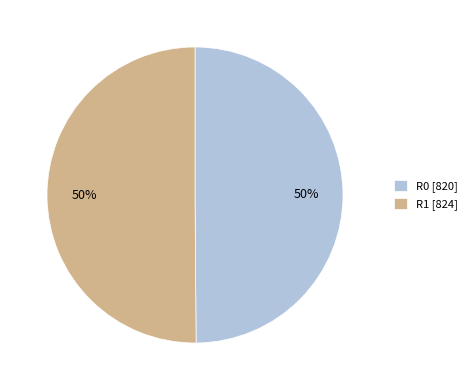

How many slices are in this pie chart?

2